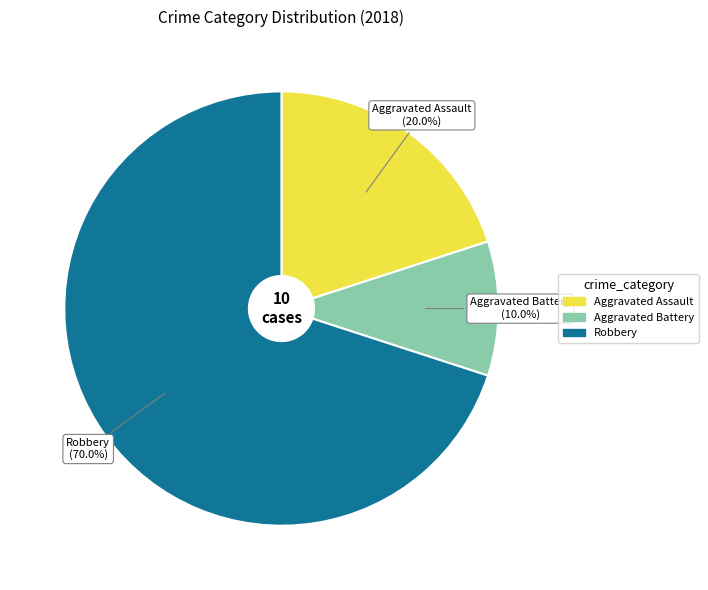

Does any single category account for the majority?

Yes